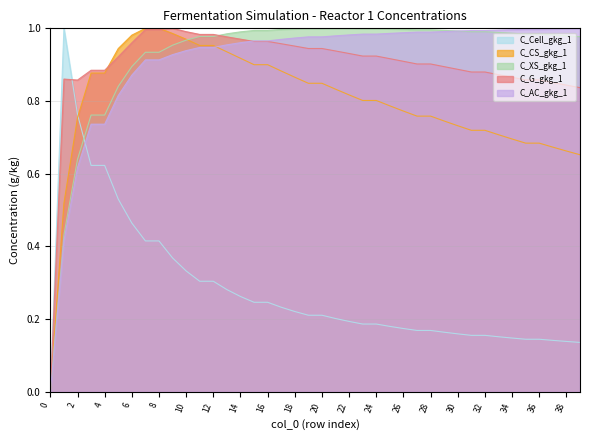

How many lines are shown in the chart?

5